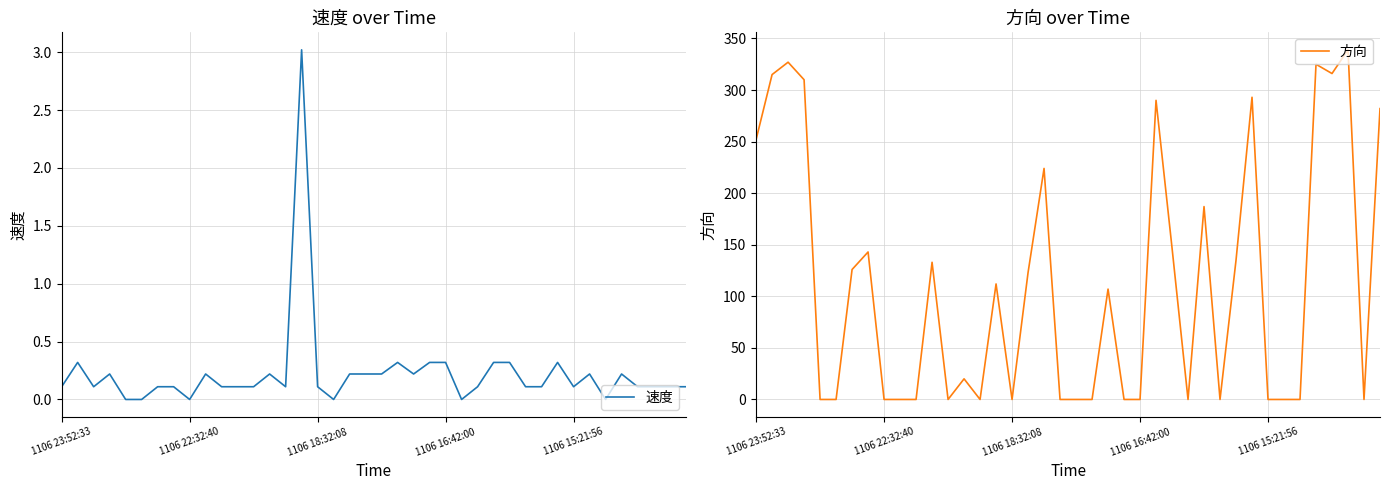

At 26, list the series in order from smallest to largest.

速度, 方向